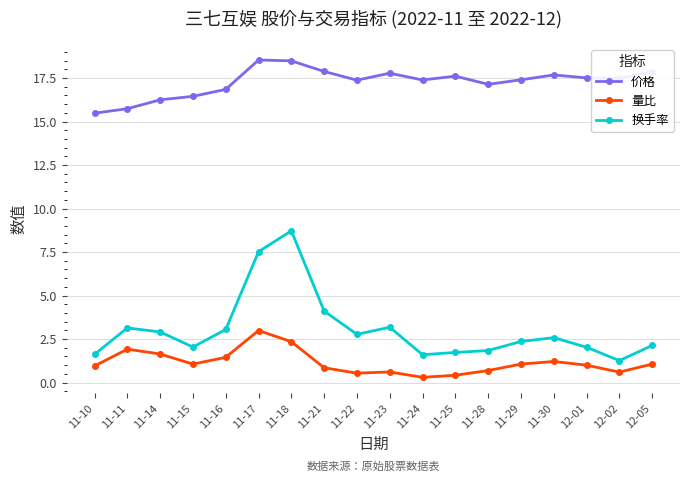

True or false: 价格 and 量比 cross at least once.

False